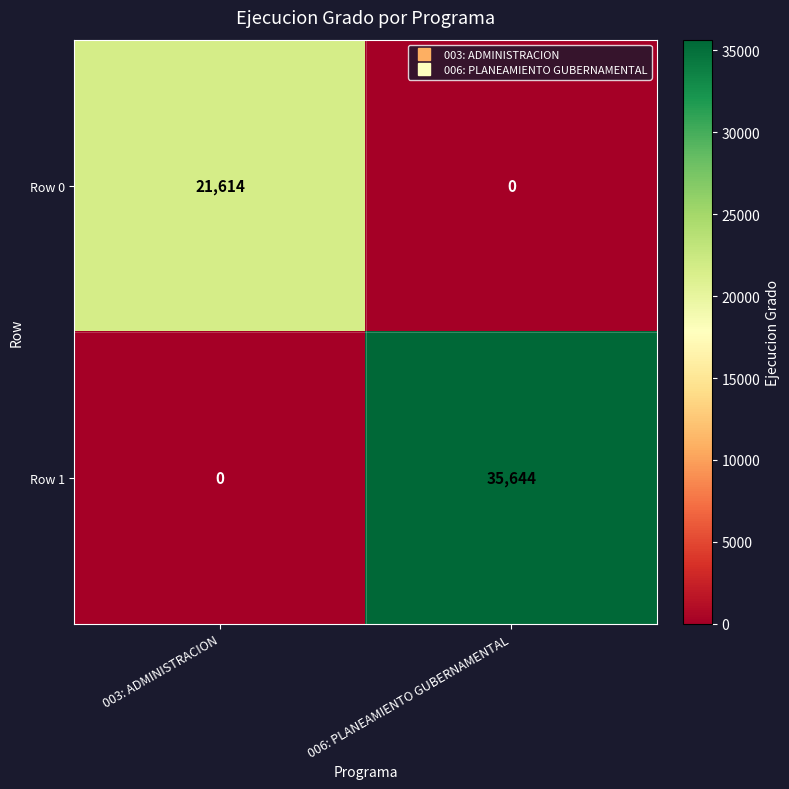

Is it true that Row 0 equals 21614 at 003: ADMINISTRACION?

True